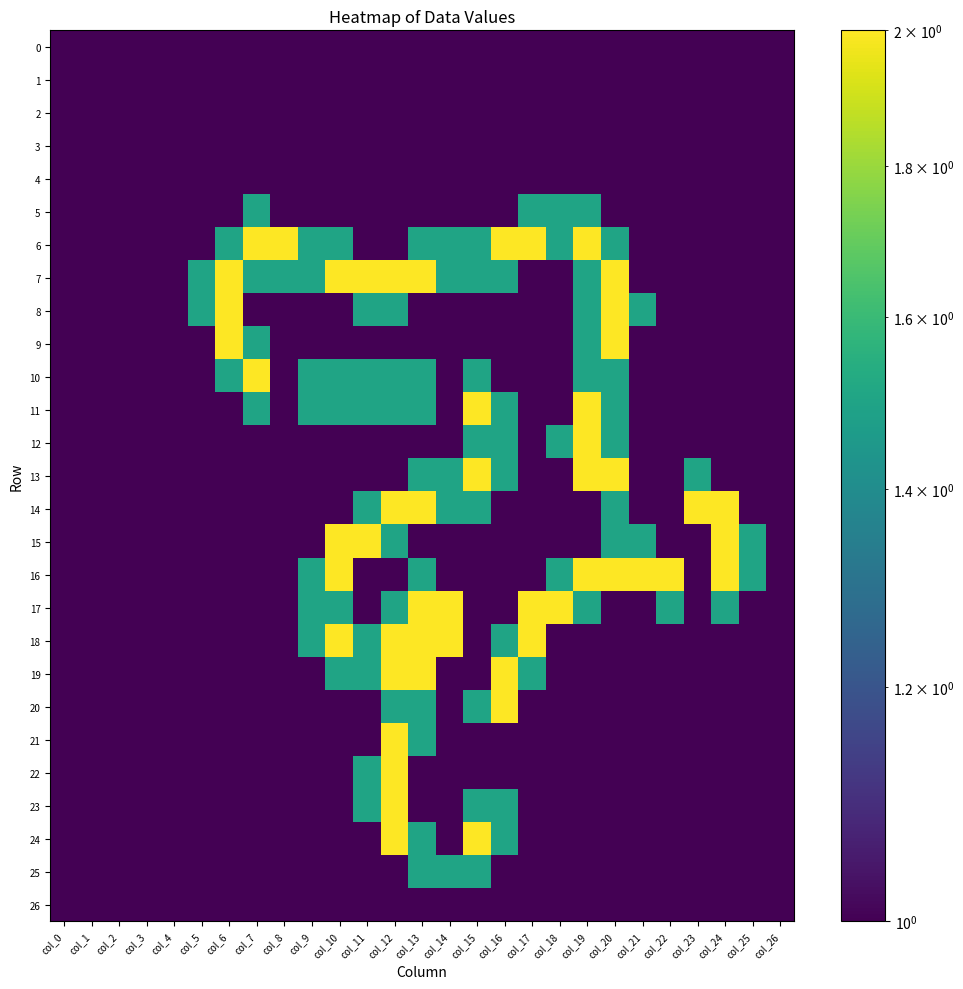

Which series has the largest total across all categories?

7